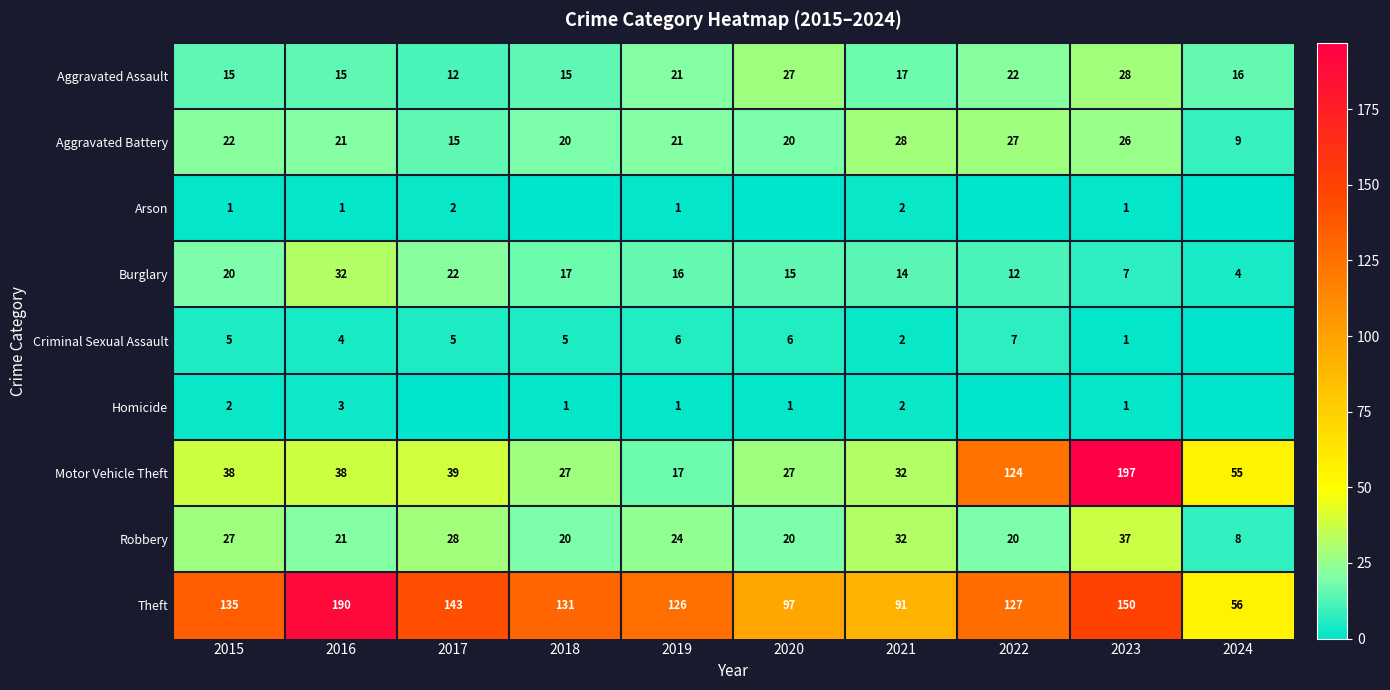

Between 2020 and 2018, which is larger?

2020